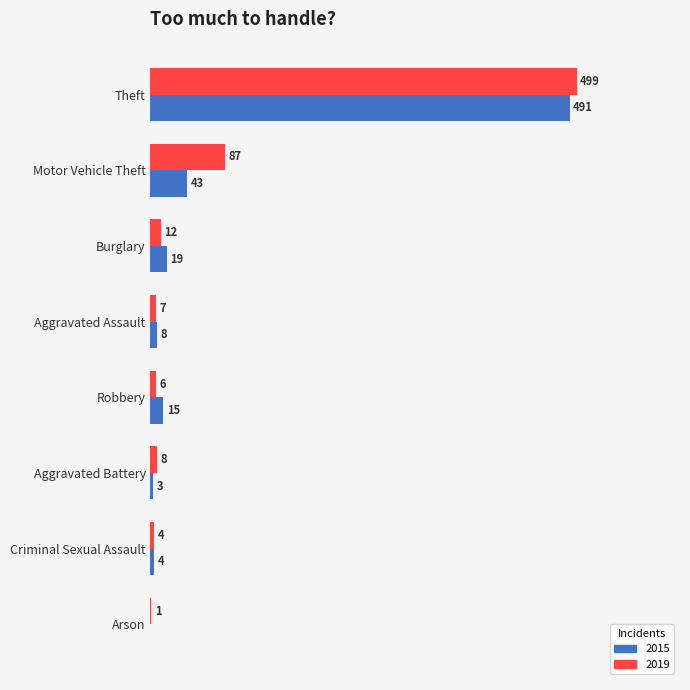

Which label corresponds to the largest value in the chart?

Theft